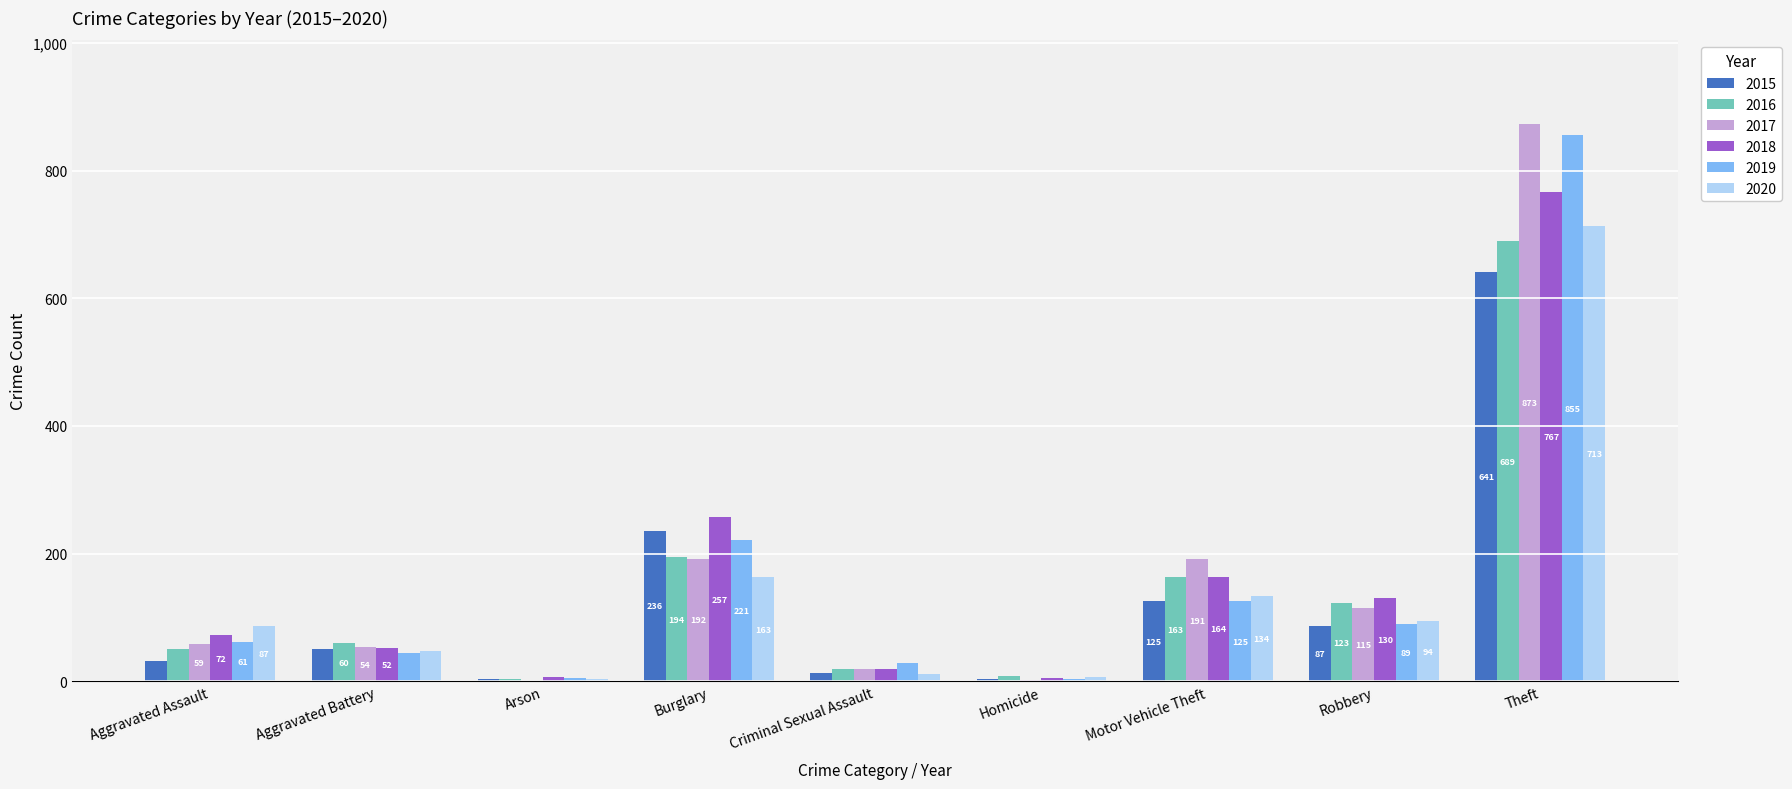

Is the value of 2015 at Robbery greater than the value of 2020 at Homicide?

Yes